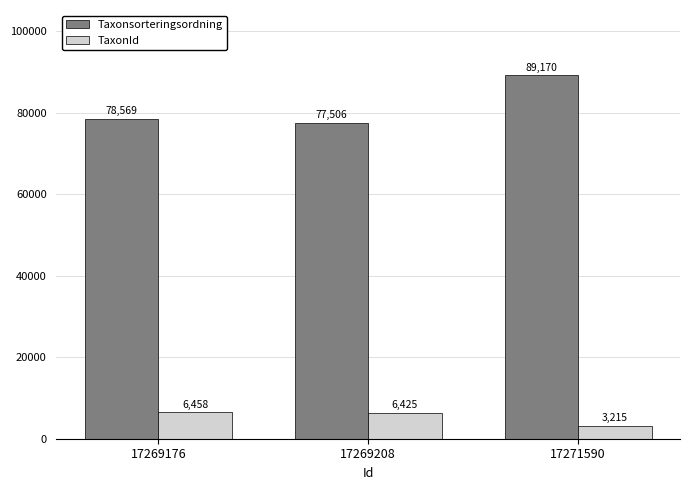

The Taxonsorteringsordning series shows 78569 at 17269176. True or false?

True